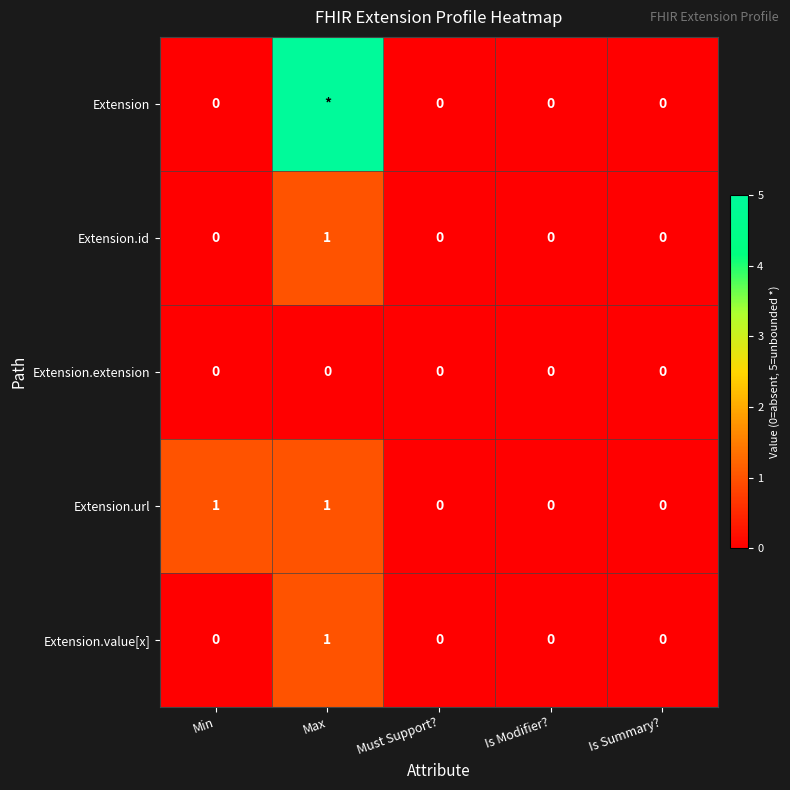

Between Max and Must Support?, which is larger?

Max